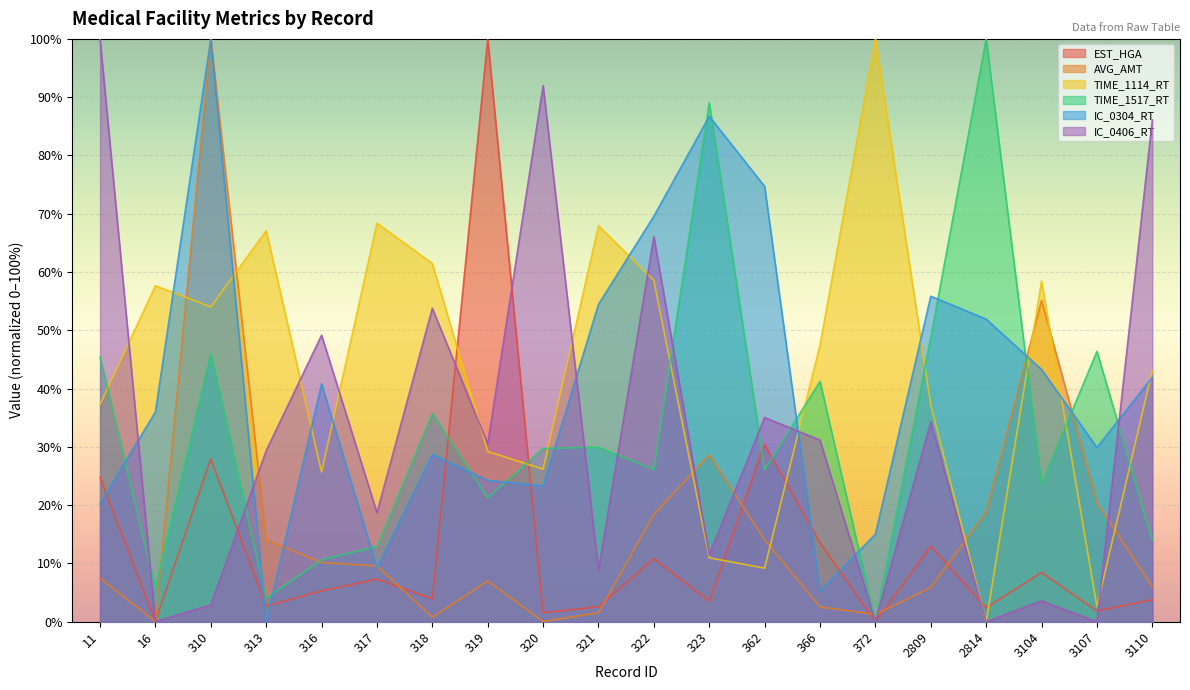

How many data points in TIME_1517_RT are less than 29?

10